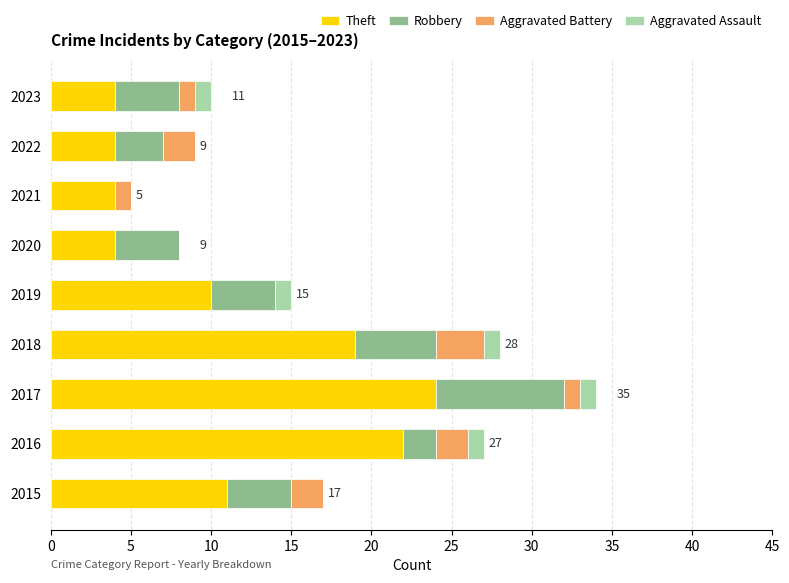

At which category is the sum across all series the highest?

2017